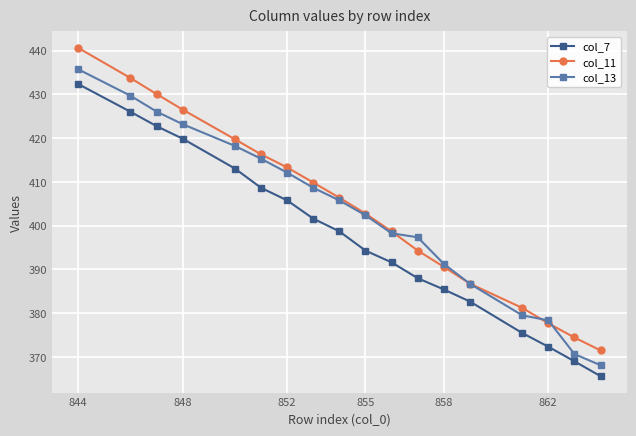

True or false: col_13 and col_7 cross at least once.

False